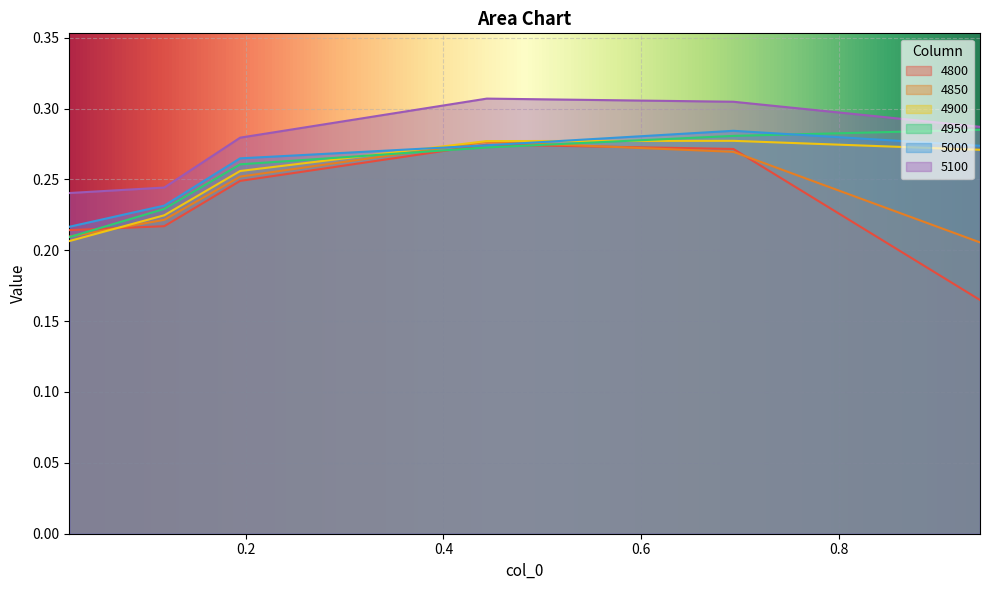

At which category is the sum across all series the highest?

0.6931506849315069